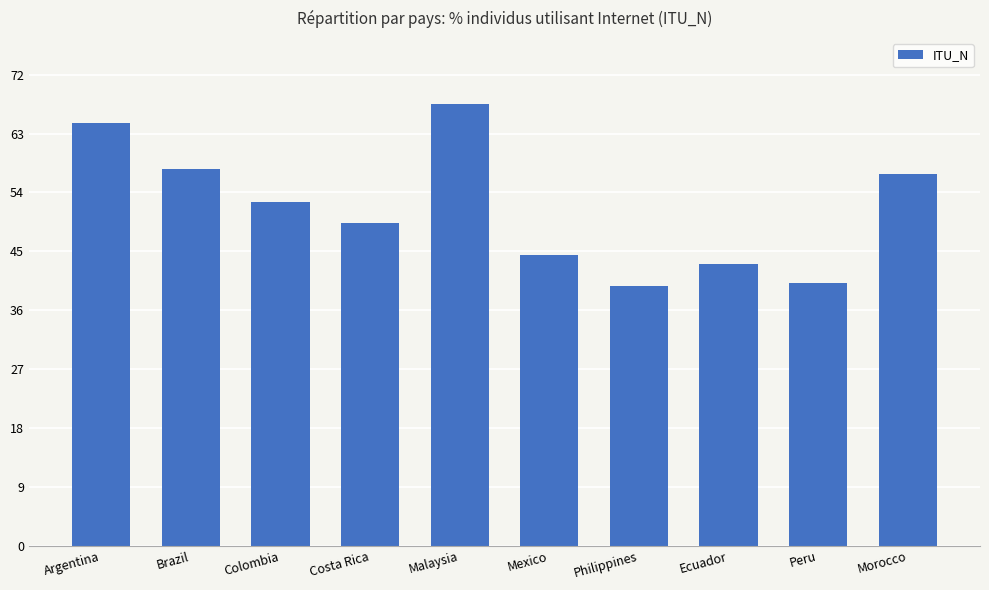

Which label corresponds to the largest value in the chart?

Malaysia